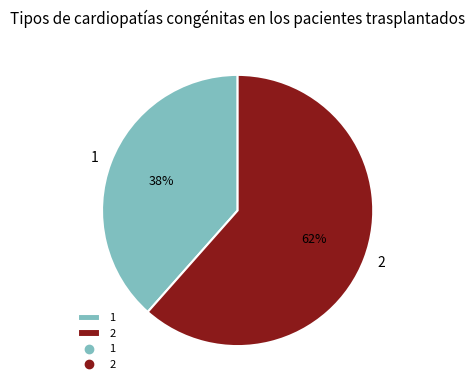

Which category has the biggest portion of the pie?

2